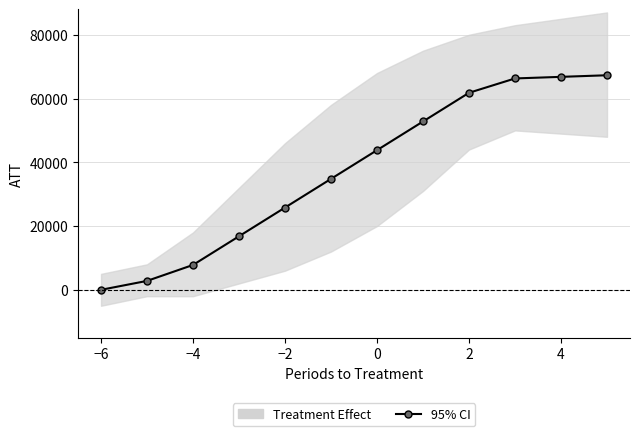

Does the chart display data point markers on the line(s)?

Yes